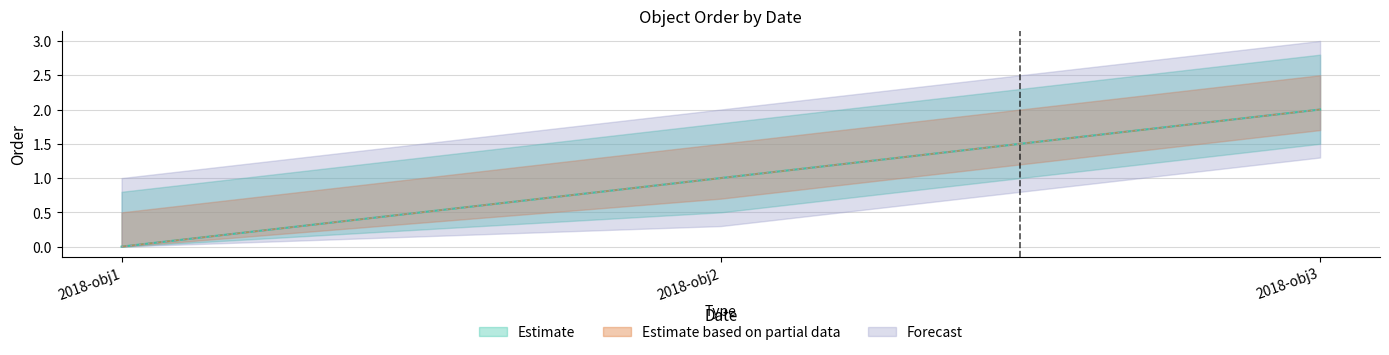

How many lines are shown in the chart?

1